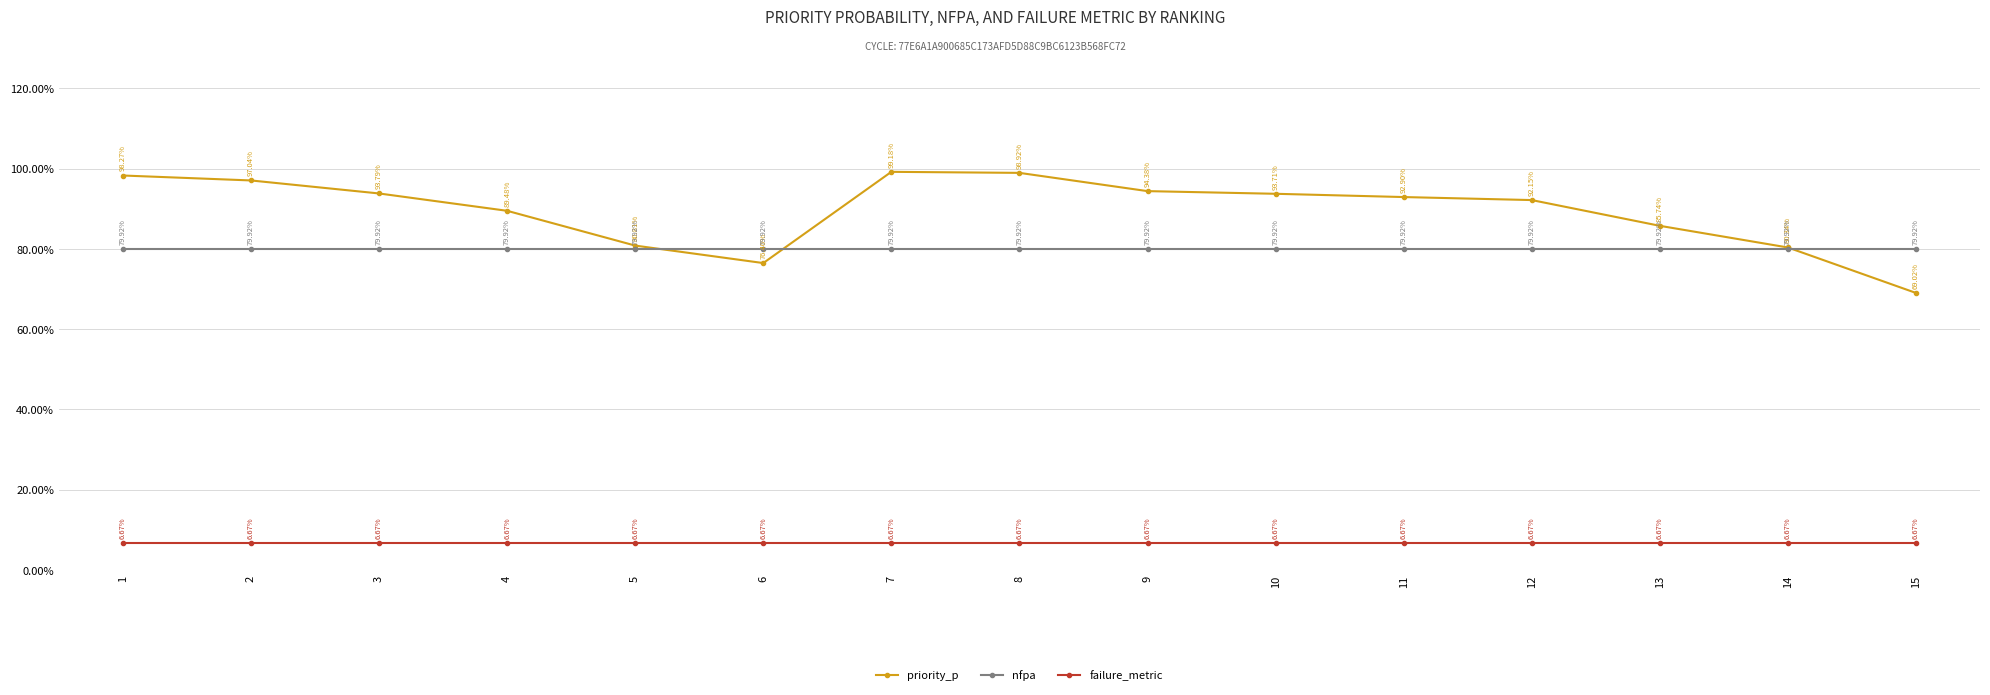

What are all the series names shown in the legend?

priority_p, nfpa, failure_metric